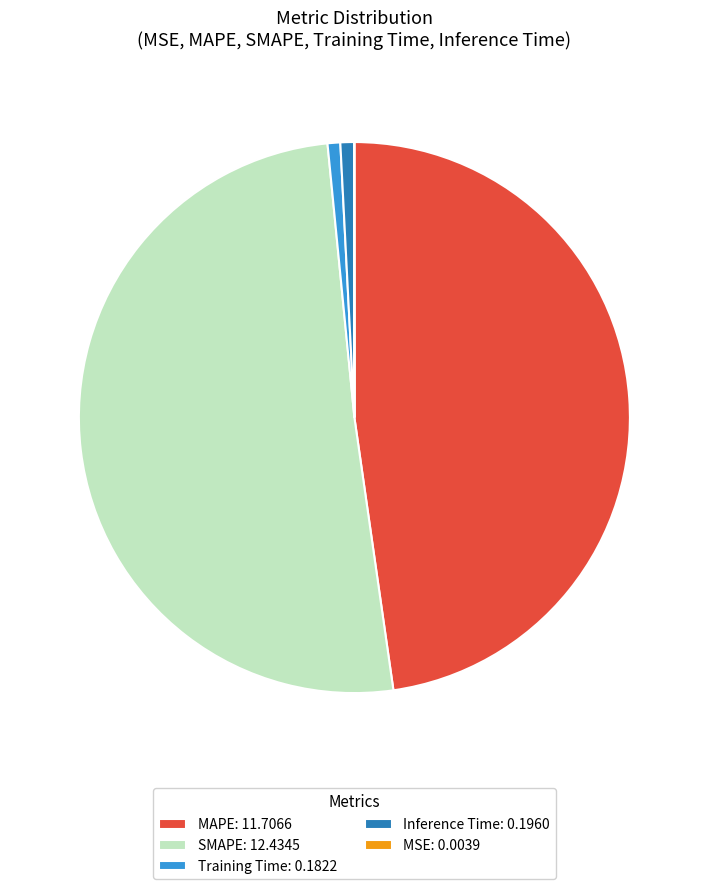

Is Training Time the majority of the pie?

No